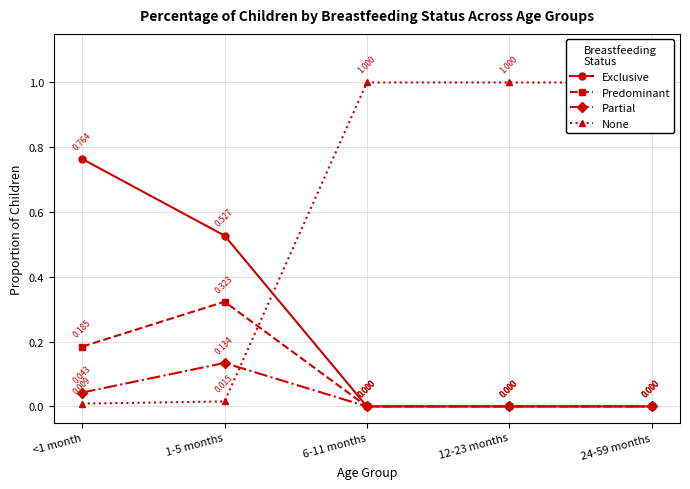

Reading left to right, extract all data points from this chart.

Exclusive: 0.8	0.5	0.0	0.0	0.0
Predominant: 0.2	0.3	0.0	0.0	0.0
Partial: 0.0	0.1	0.0	0.0	0.0
None: 0.0	0.0	1.0	1.0	1.0